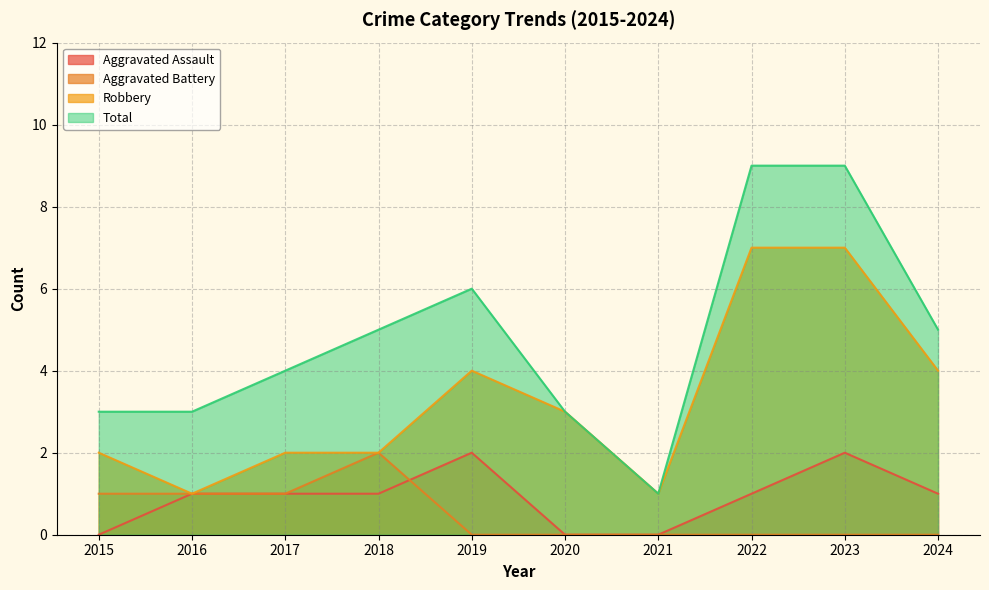

What are all the series names shown in the legend?

Aggravated Assault, Aggravated Battery, Robbery, Total